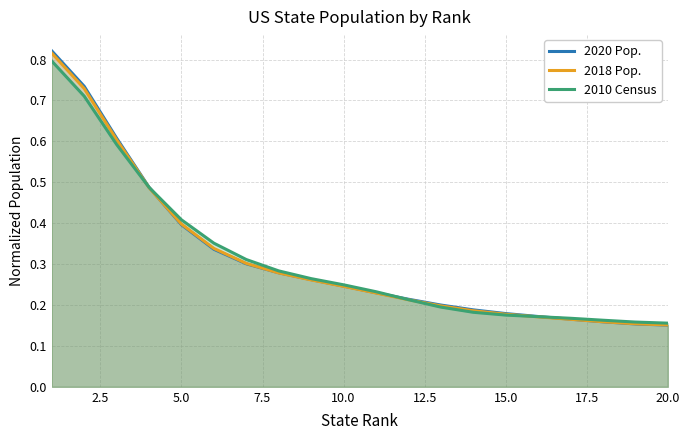

Which series has the largest range (max minus min)?

2020 Pop.